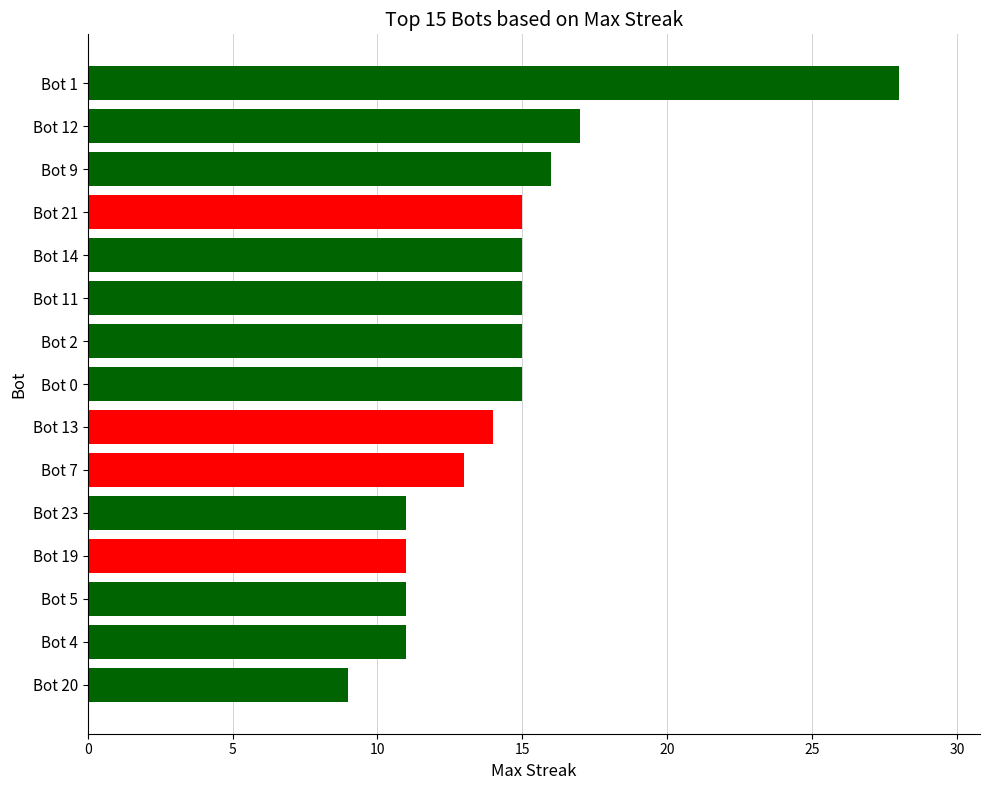

How many bars are there in total?

15